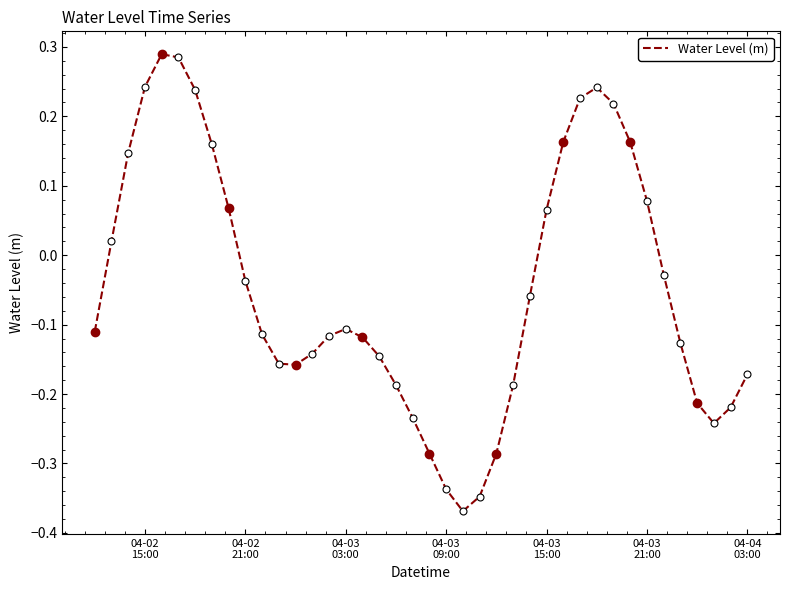

At which label is the value closest to 0?

04-02
21:00